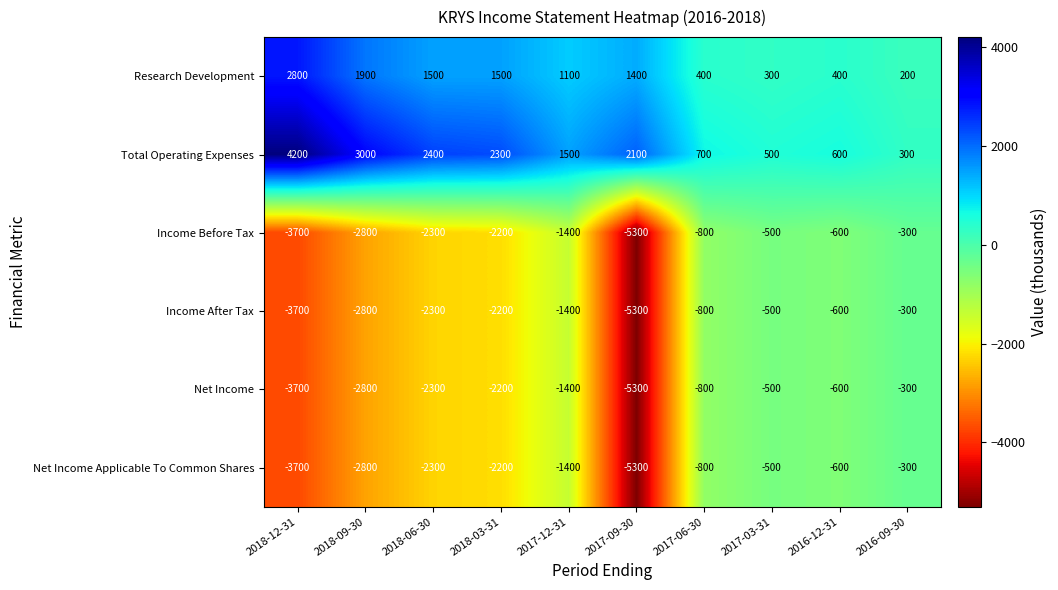

What is the difference between the second highest and minimum values in the Research Development series?

1700